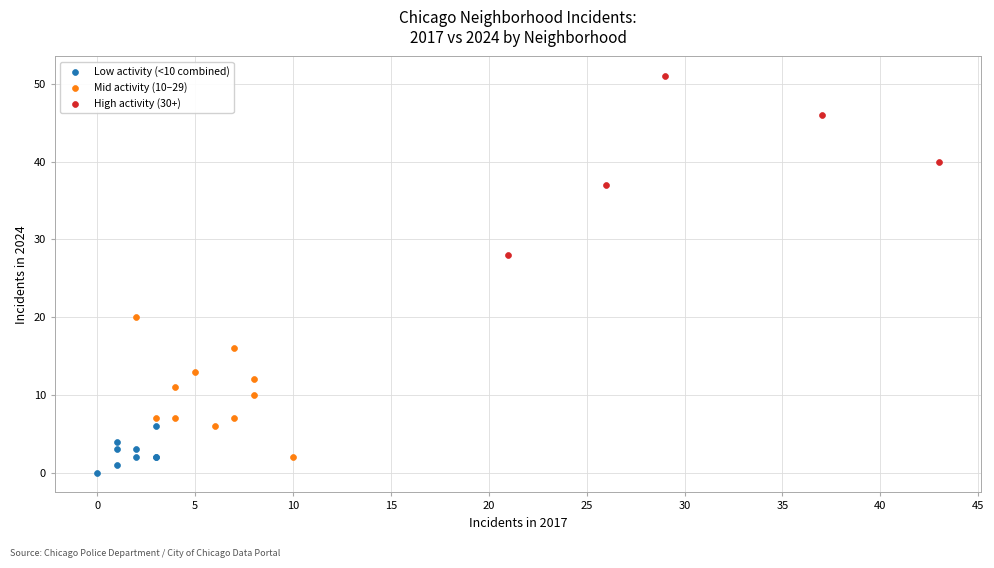

Which series has the widest spread of Y values?

High activity (30+)